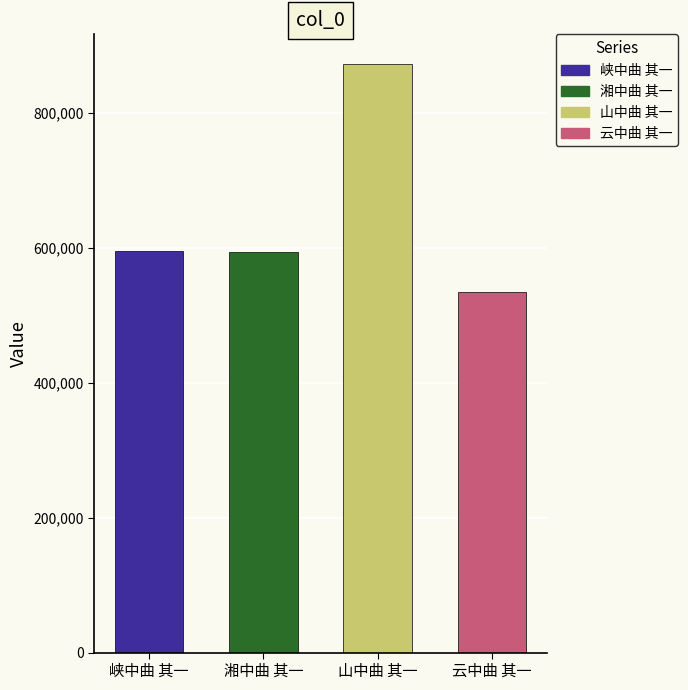

The value at 峡中曲 其一 is 595322. True or false?

True